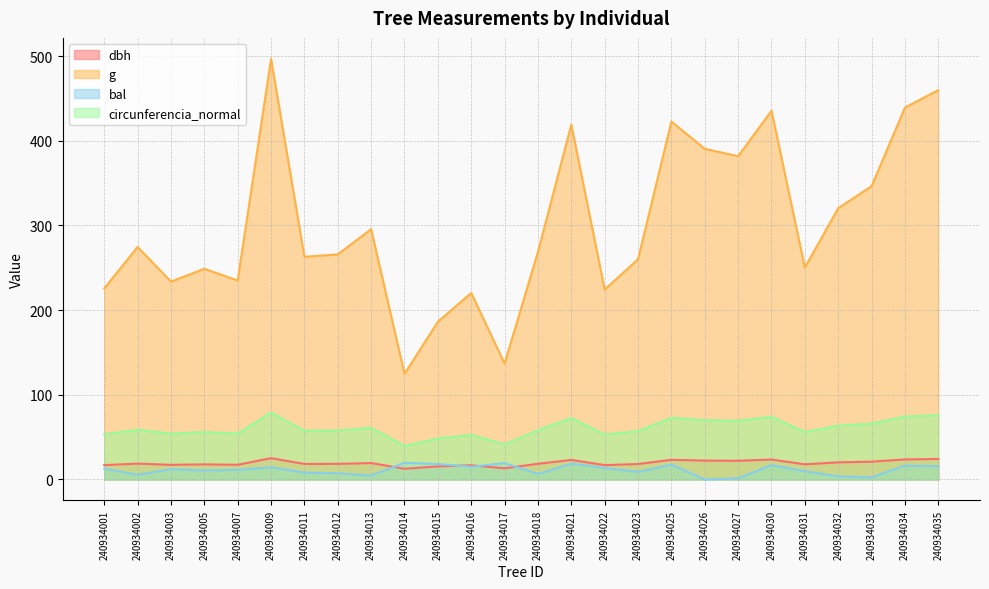

How many interior local valleys does the circunferencia_normal series have?

8